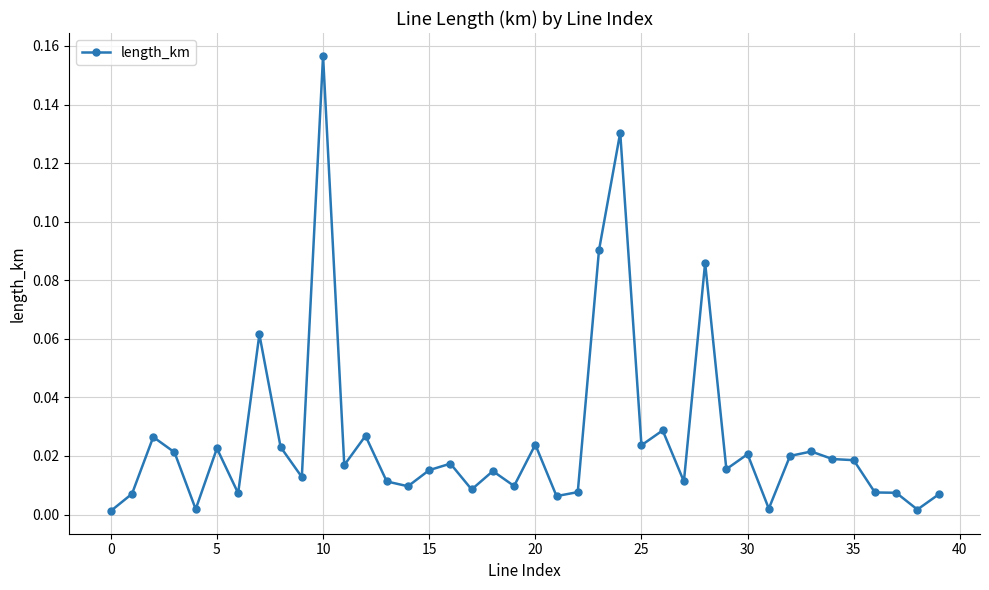

True or false: there are more than 0 points higher than both neighbors.

True